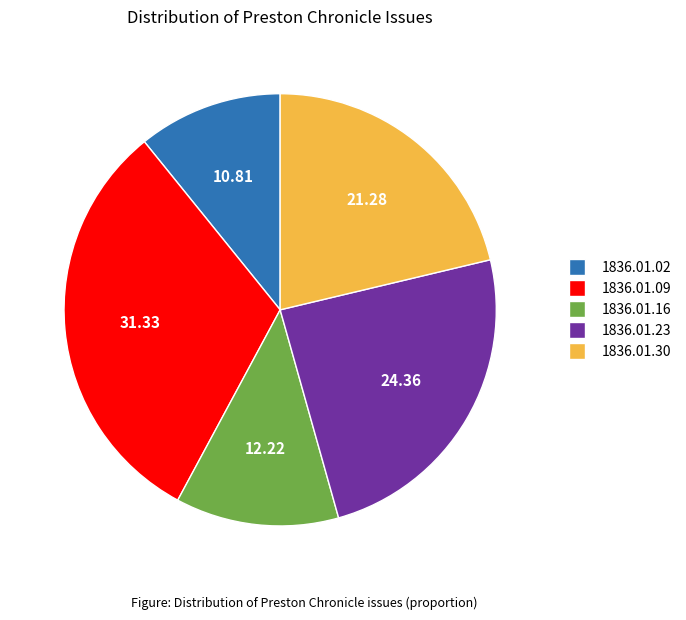

Is there a majority slice in this chart?

No